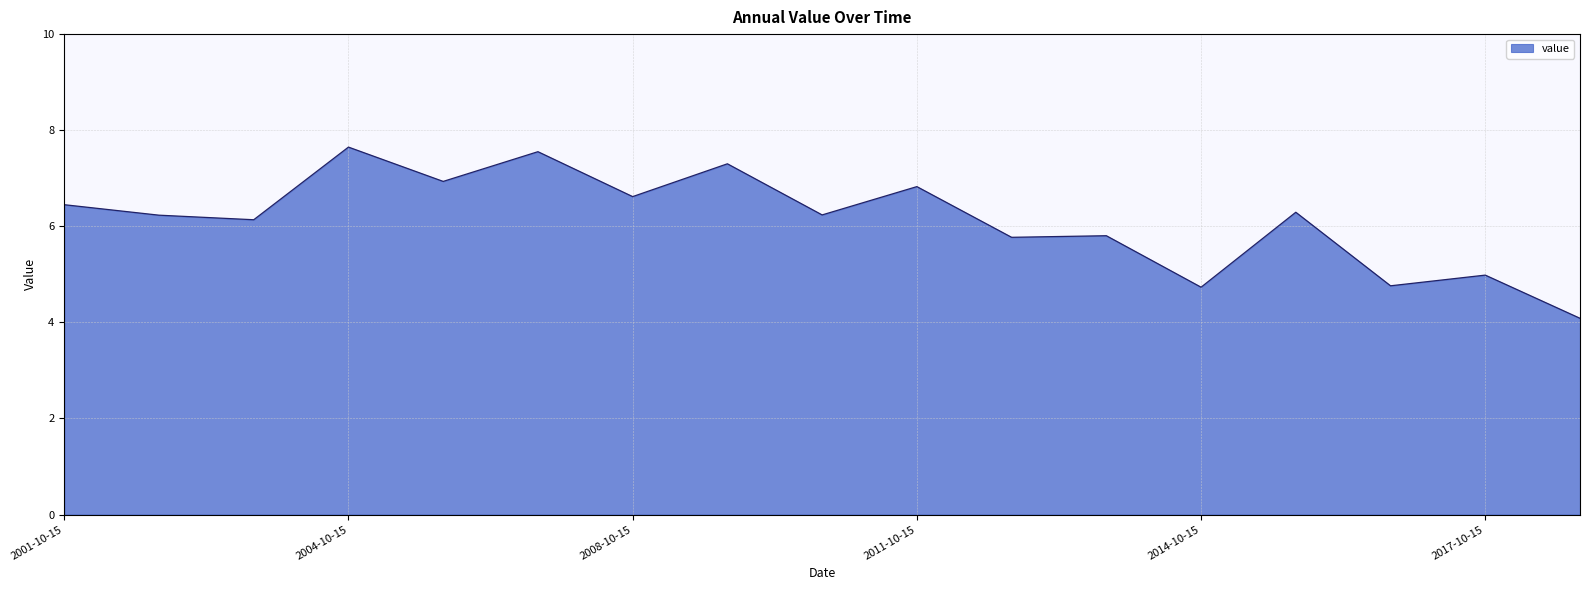

How many values are below 6?

6